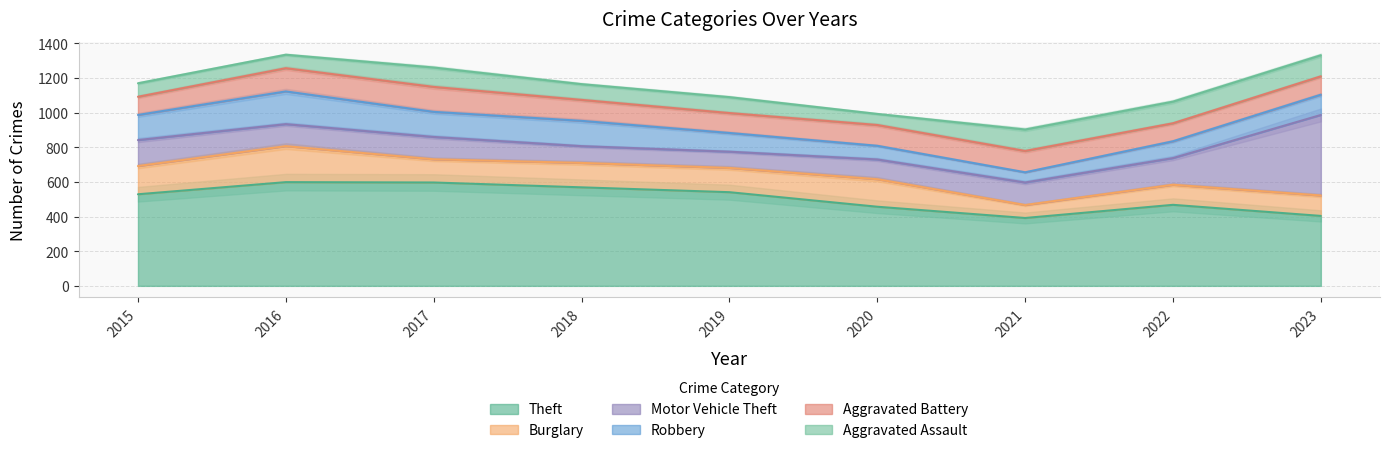

At which category is the sum across all series the highest?

2016